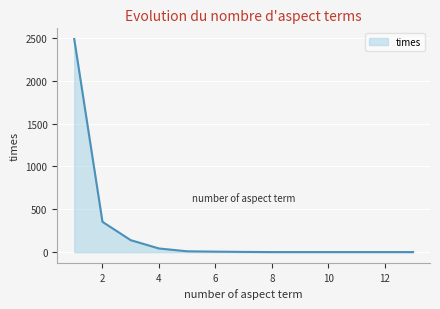

What is the difference between the maximum and minimum values?

2486